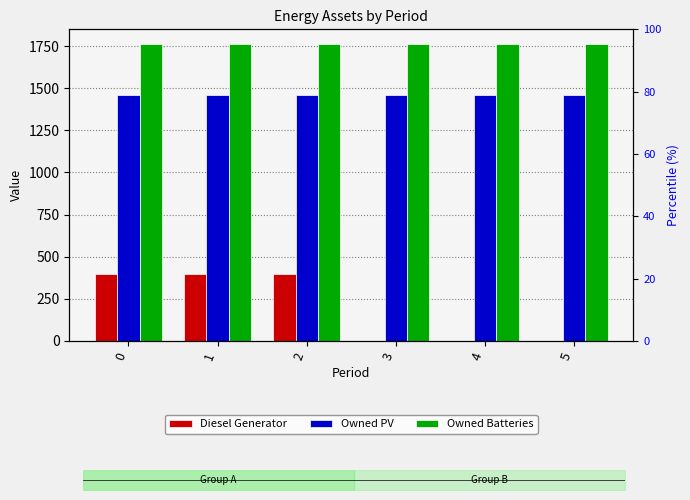

Reading left to right, transcribe all the data shown in this chart.

Diesel Generator: 0=400	1=400	2=400	3=0	4=0	5=0
Owned PV: 0=1461	1=1461	2=1461	3=1461	4=1461	5=1461
Owned Batteries: 0=1762	1=1762	2=1762	3=1762	4=1762	5=1762